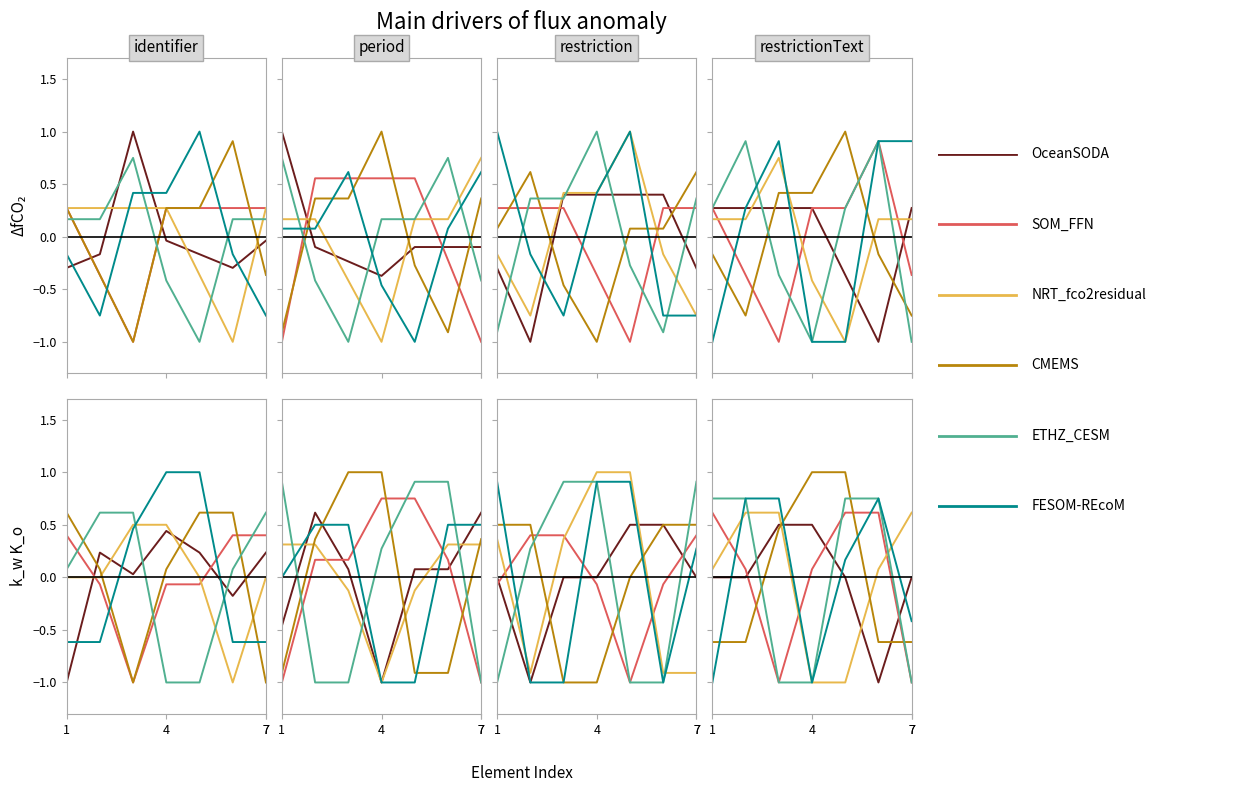

Is this an area chart (filled region under the line)?

No